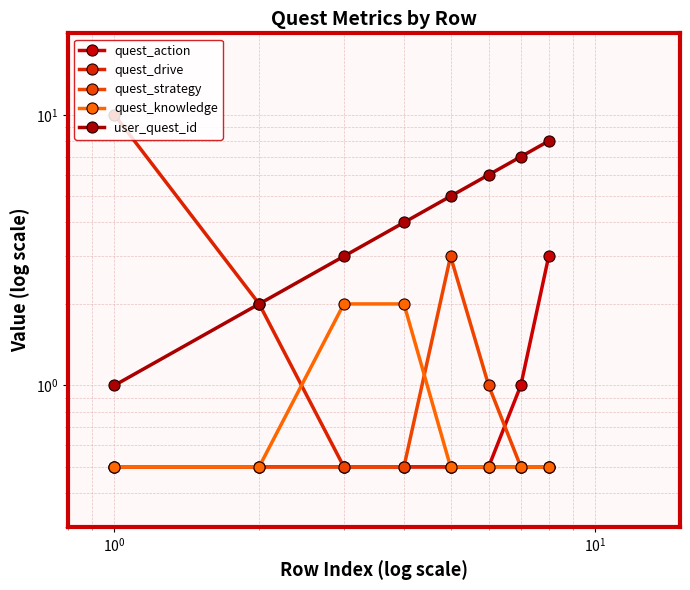

True or false: quest_action and quest_drive intersect in this chart.

False